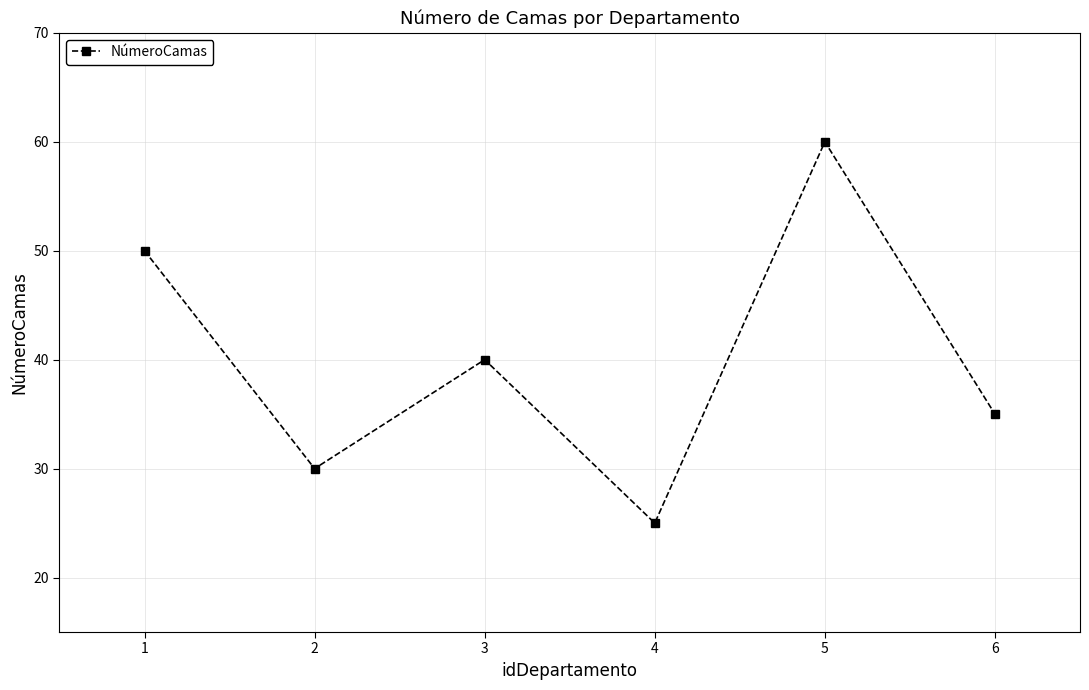

Does the chart display data point markers on the line(s)?

Yes